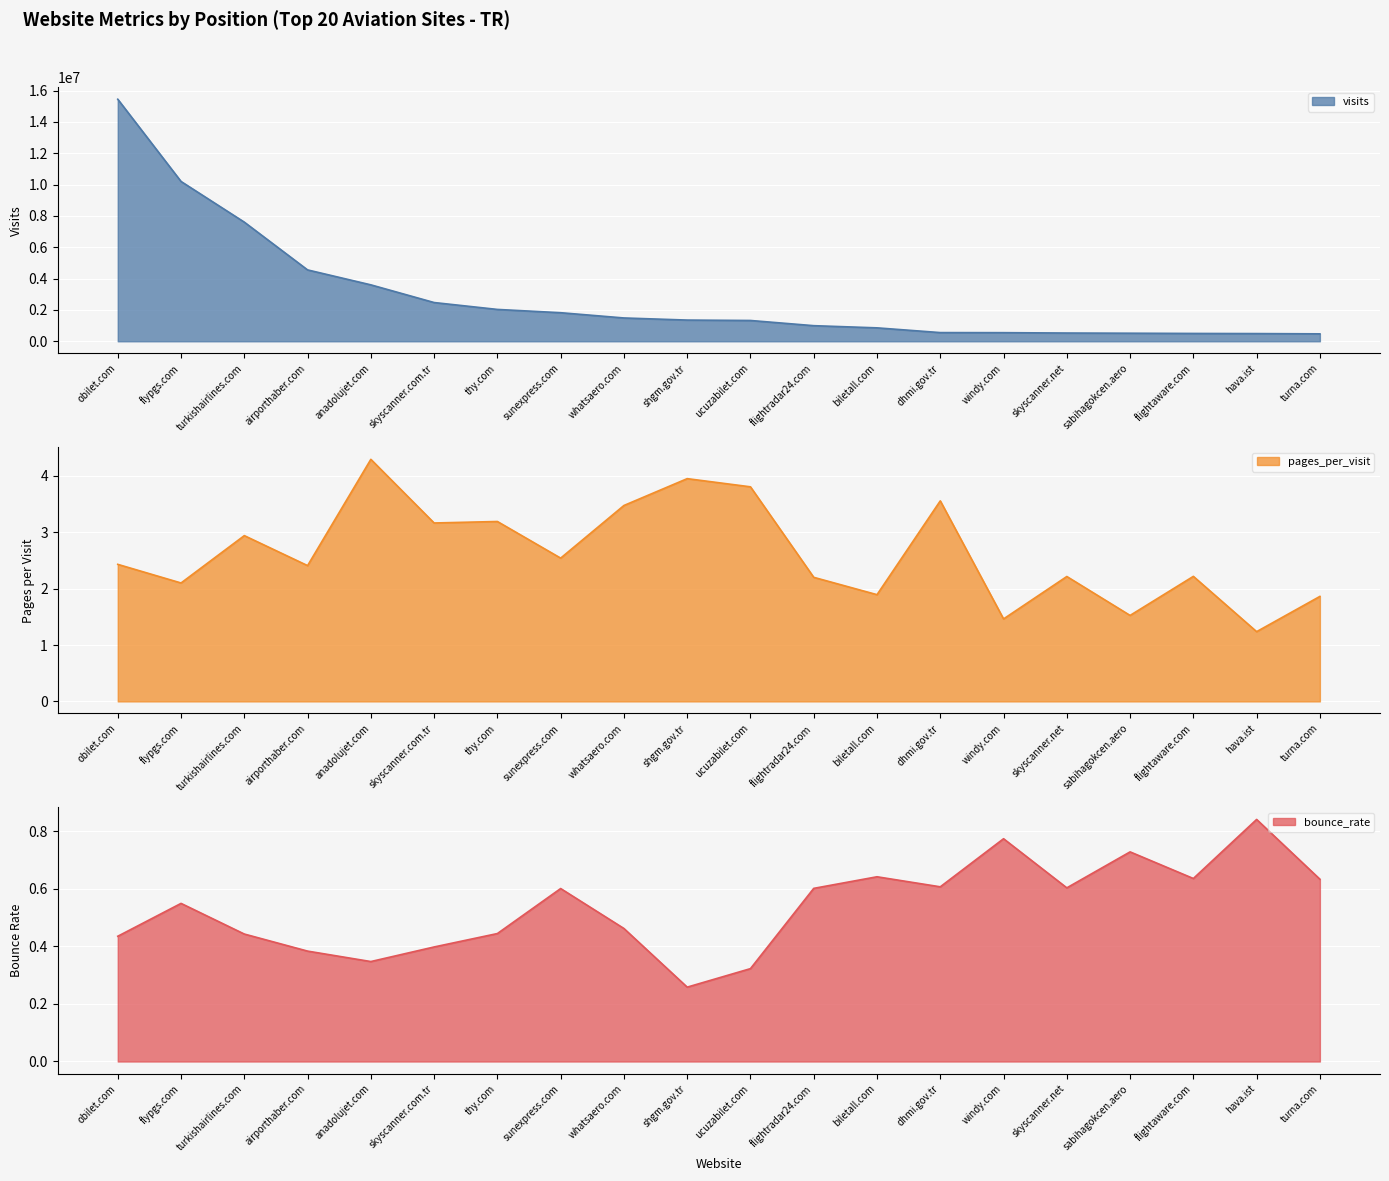

True or false: pages_per_visit has more than 0 points higher than both neighbors.

True